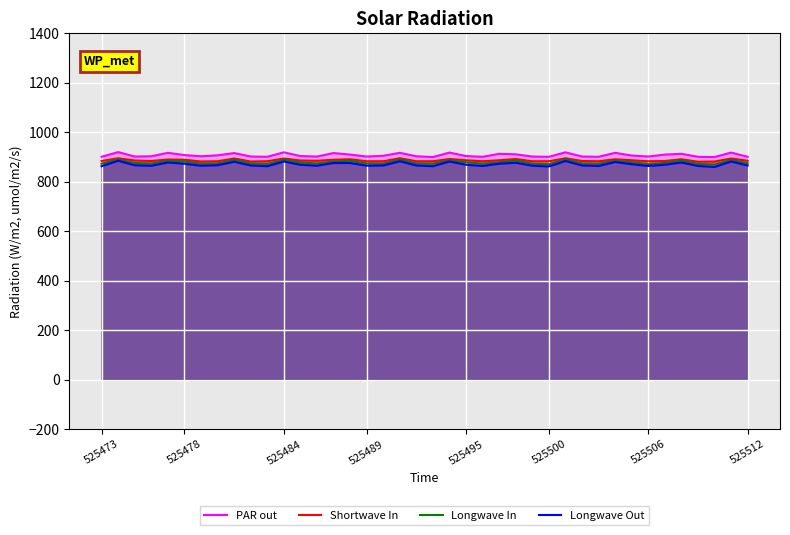

Which series has the widest spread of values?

Longwave Out